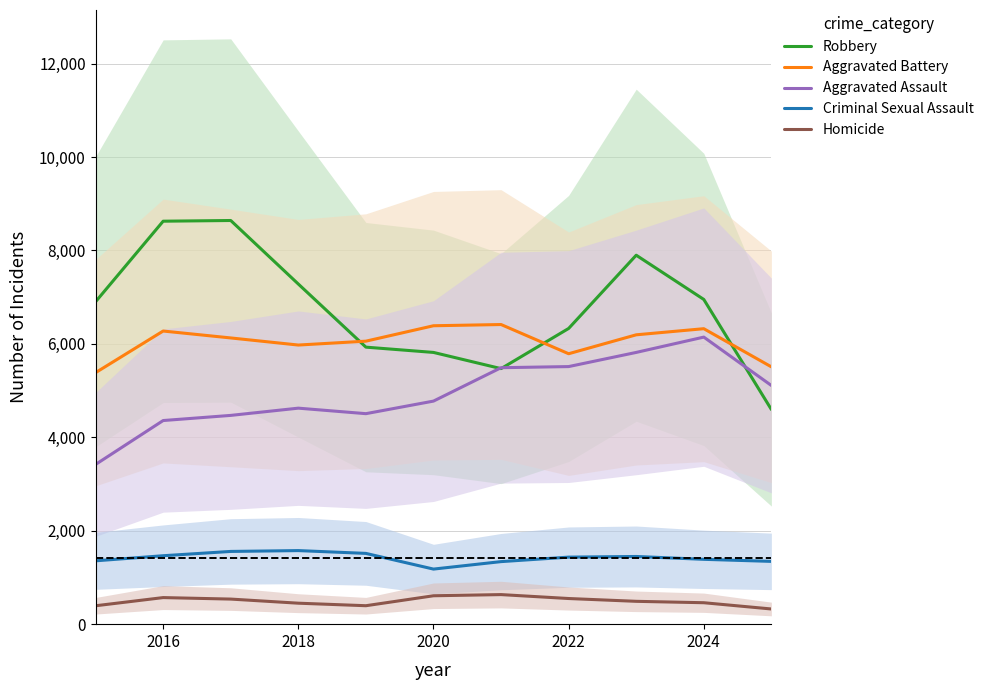

Where is Aggravated Assault nearest to the value 4782?

2020